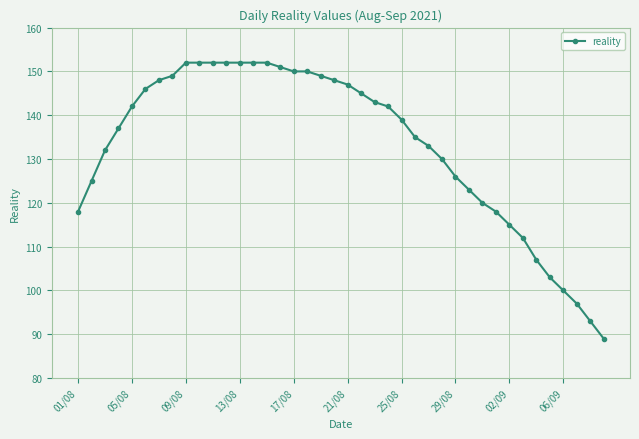

What is the sum of all values?

5326